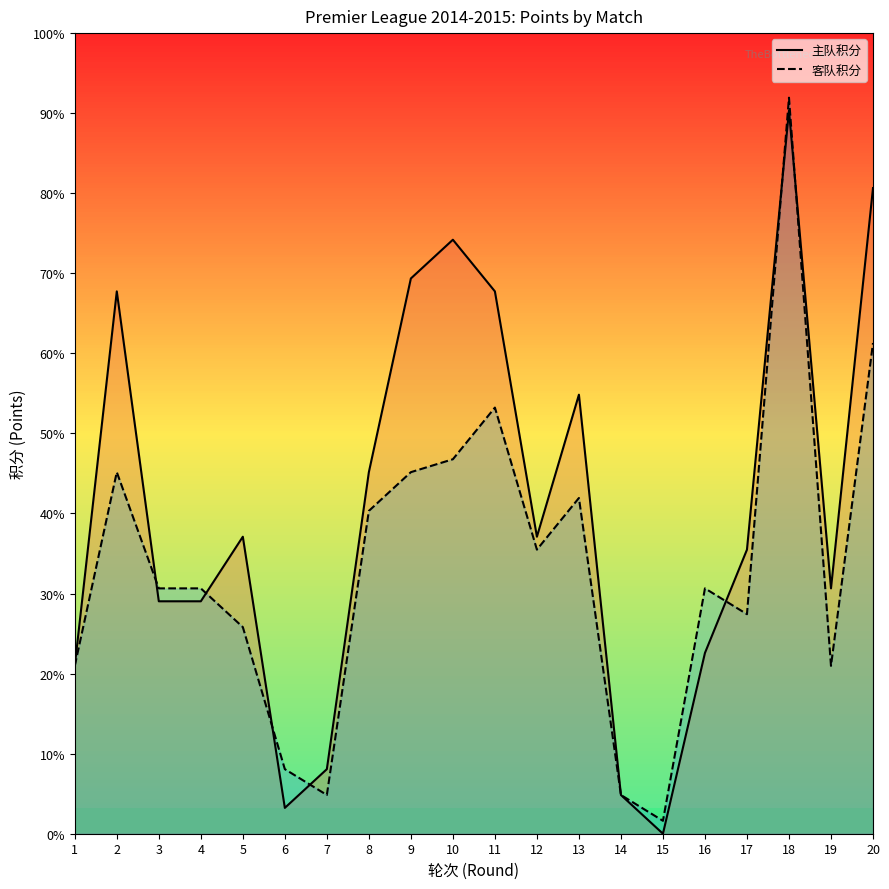

What is the sum of all 客队积分 values?

414